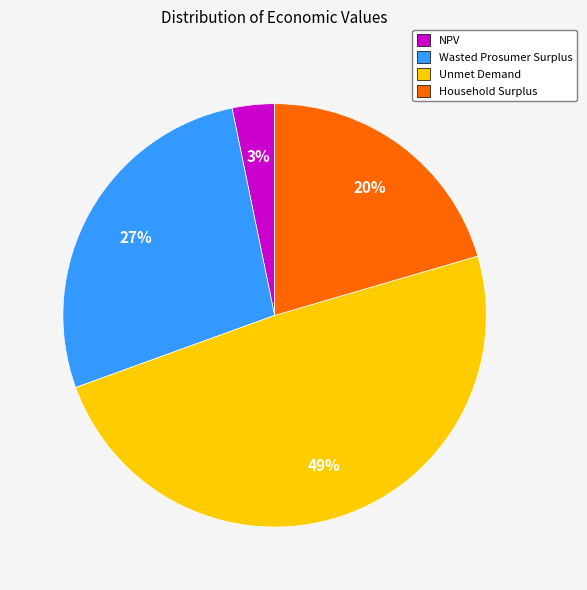

True or false: Unmet Demand accounts for 35% of the total.

False